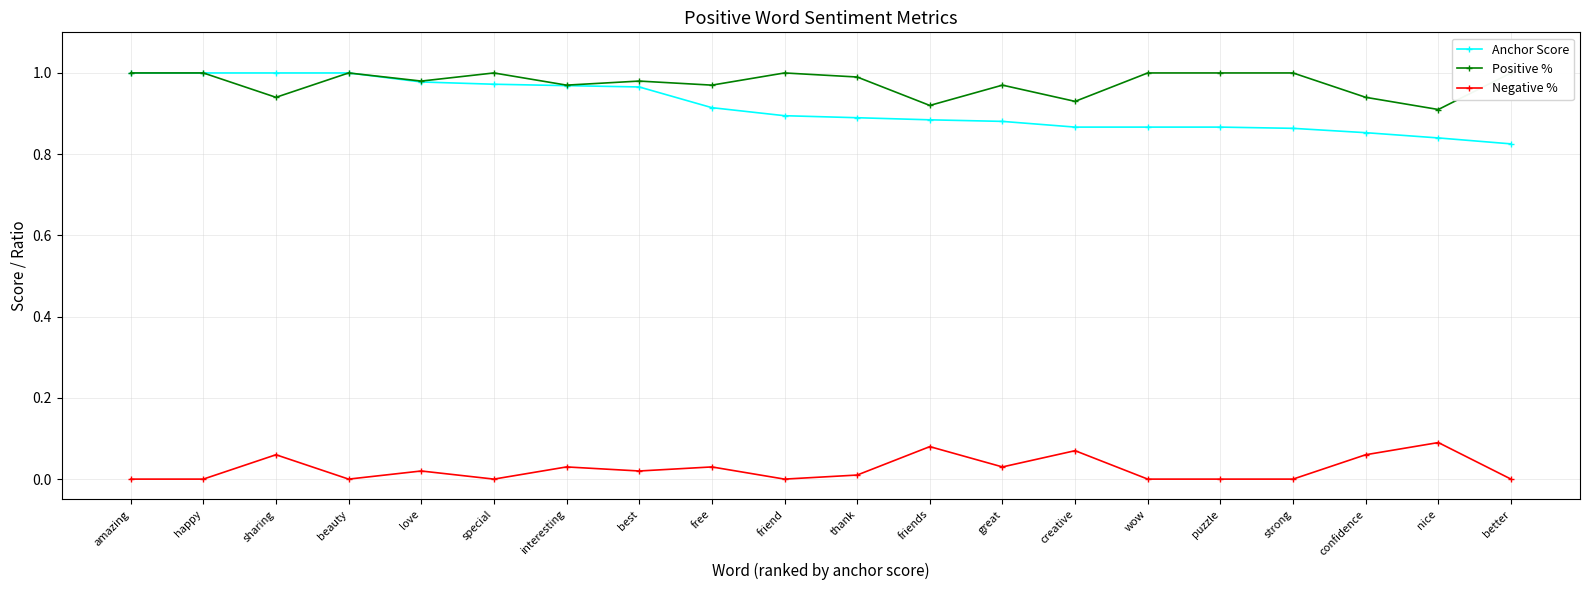

What position from the right is special?

15